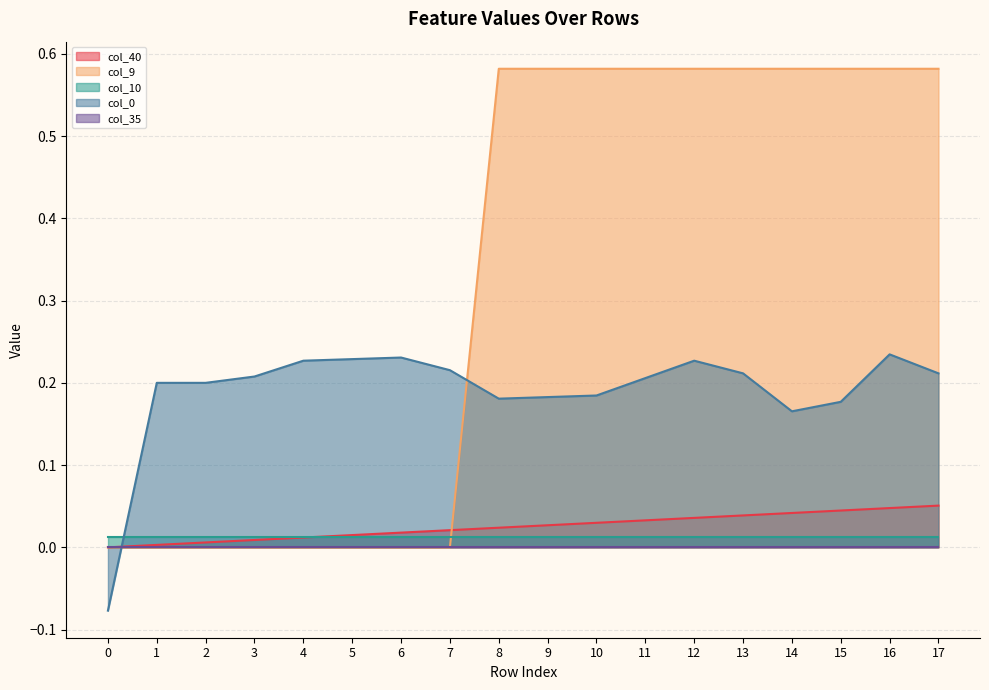

Which series has the widest spread of values?

col_9